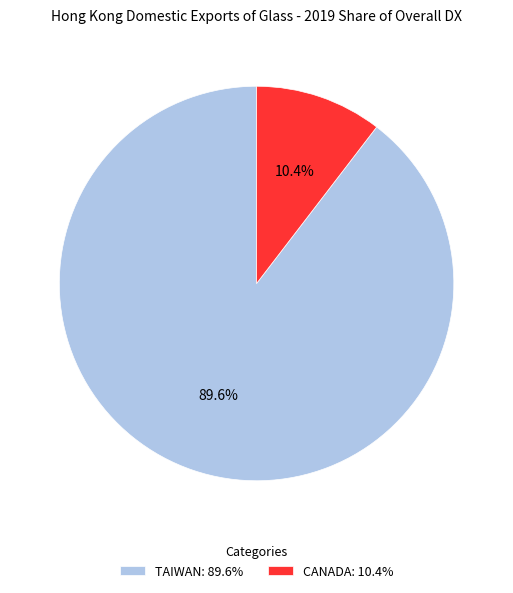

How many segments does this pie chart have?

2